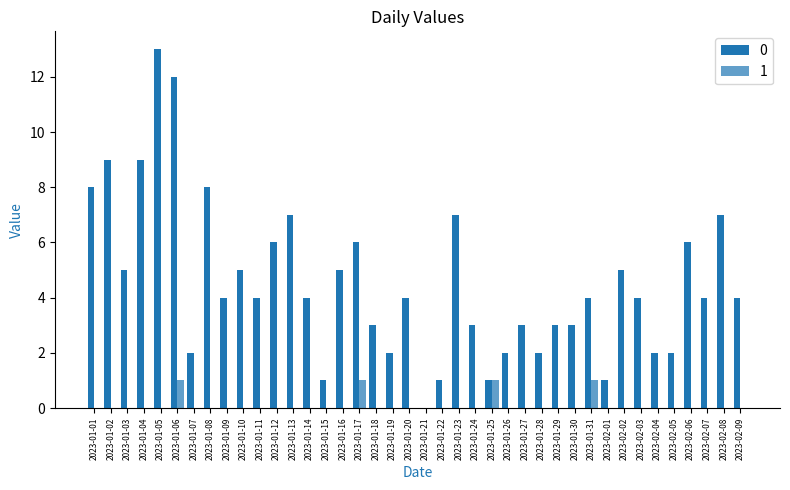

How many series are shown in this chart?

2